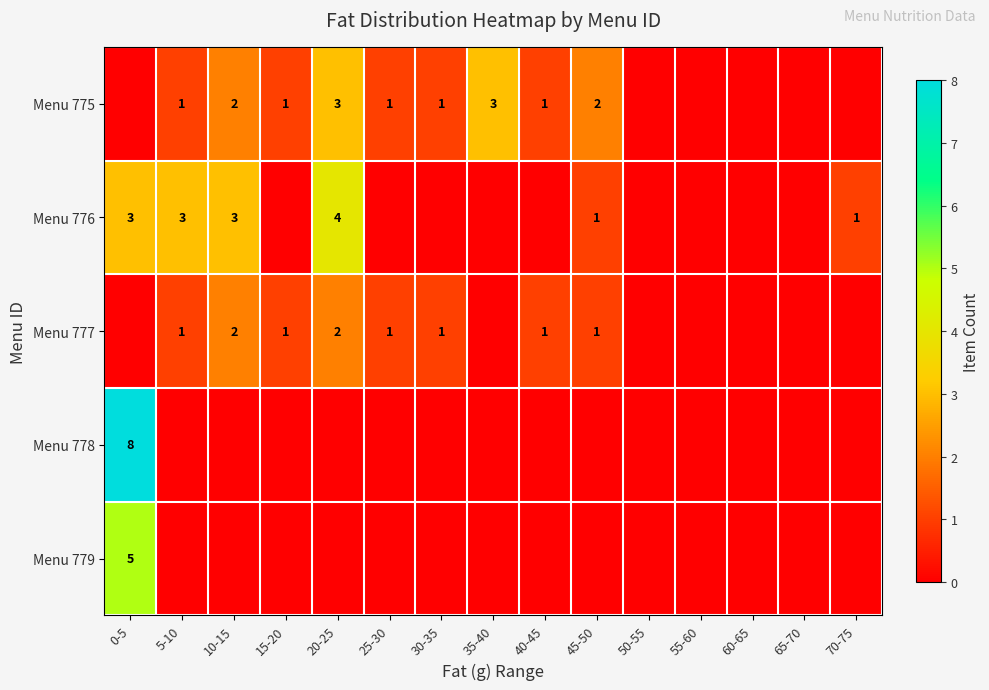

Between 30-35 and 55-60, which is larger?

30-35